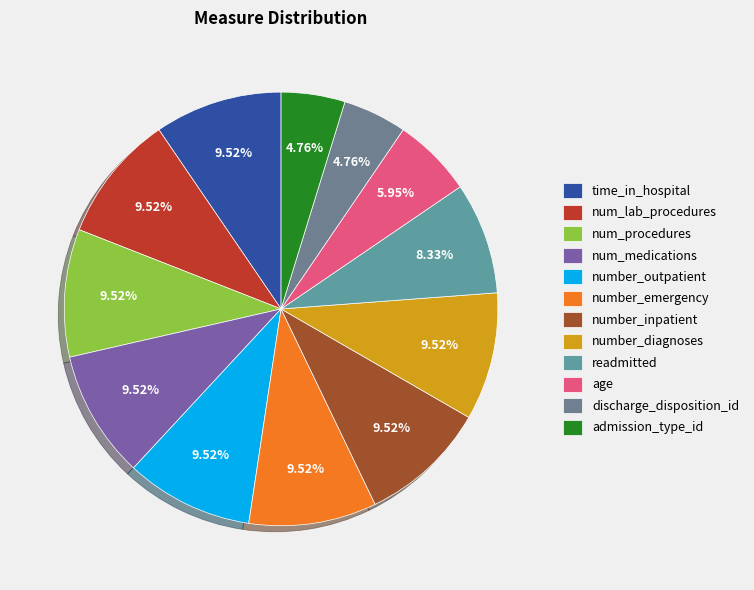

Combined, what portion of the pie is admission_type_id and discharge_disposition_id?

9.5%